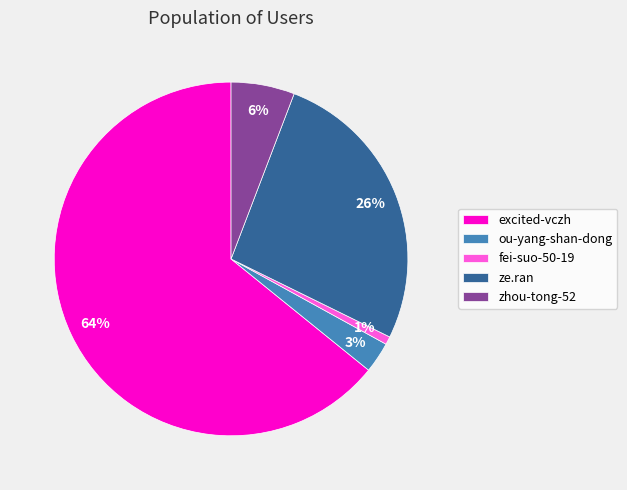

Which slice is the largest?

excited-vczh